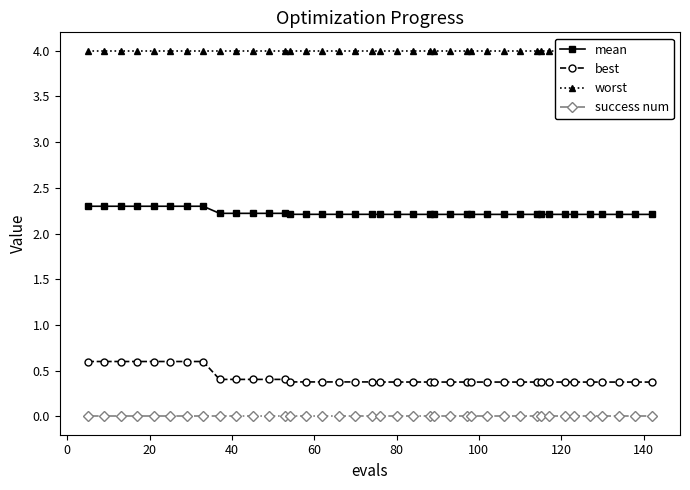

True or false: success num and best cross at least once.

False